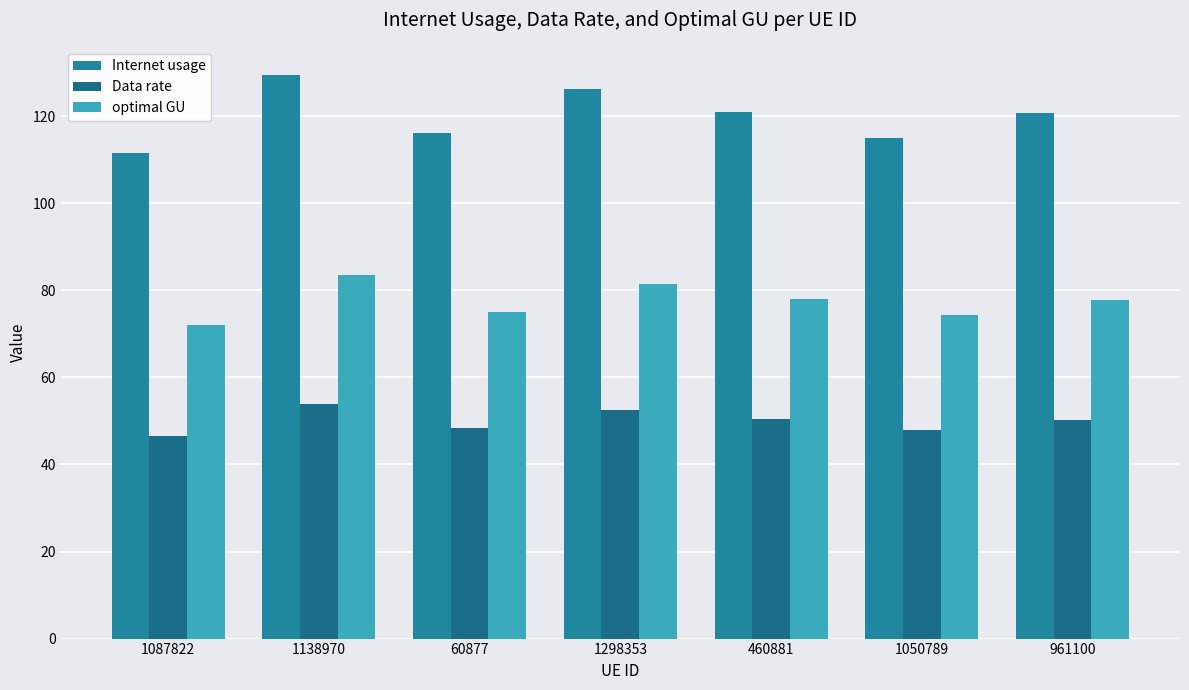

At which label is Data rate closest to 50?

961100